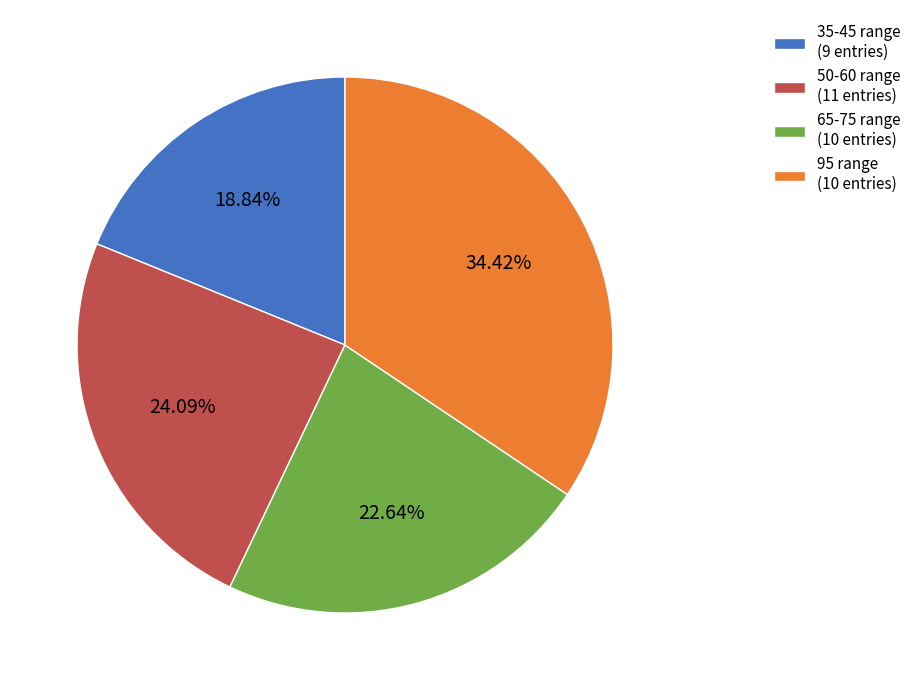

Do 50-60 range (11 entries) and 35-45 range (9 entries) together represent more than half of the pie?

No